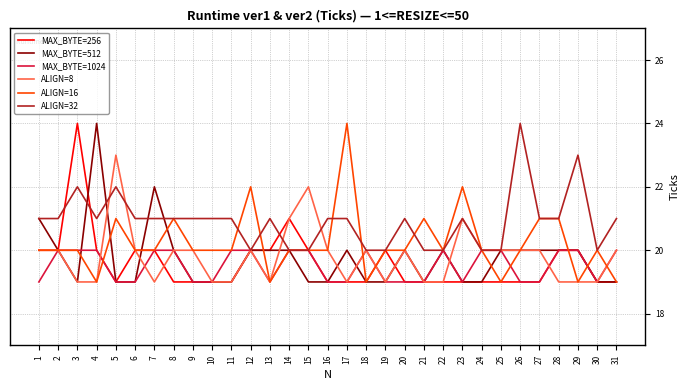

Which series ends up on top after the final intersection of MAX_BYTE=1024 and ALIGN=16?

MAX_BYTE=1024